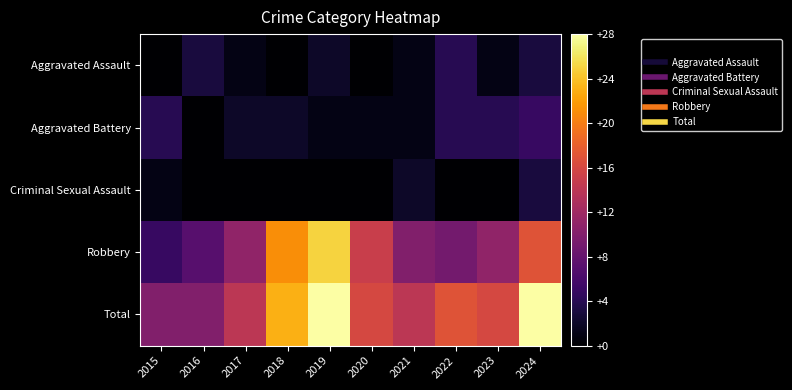

Which label corresponds to the largest value in the chart?

2019